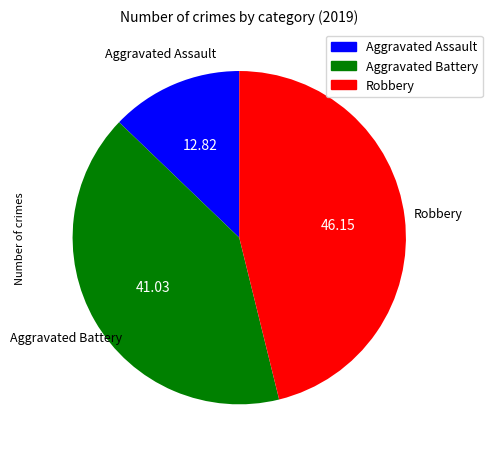

Which category has the smallest portion of the pie?

Aggravated Assault